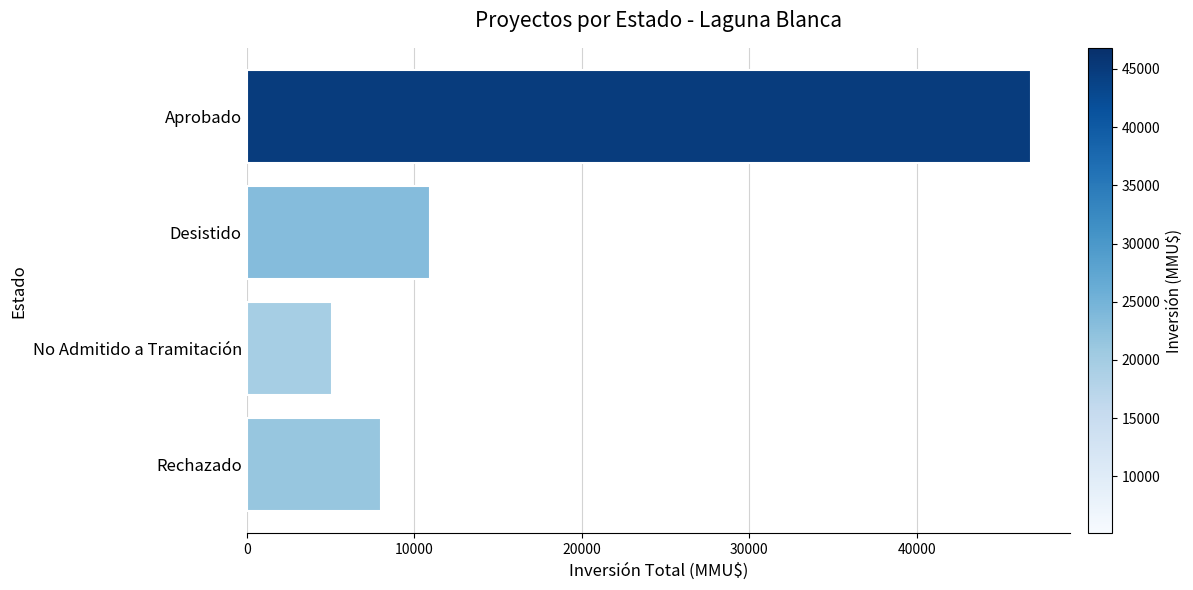

List the labels in order of value, largest first.

Aprobado, Desistido, Rechazado, No Admitido a Tramitación